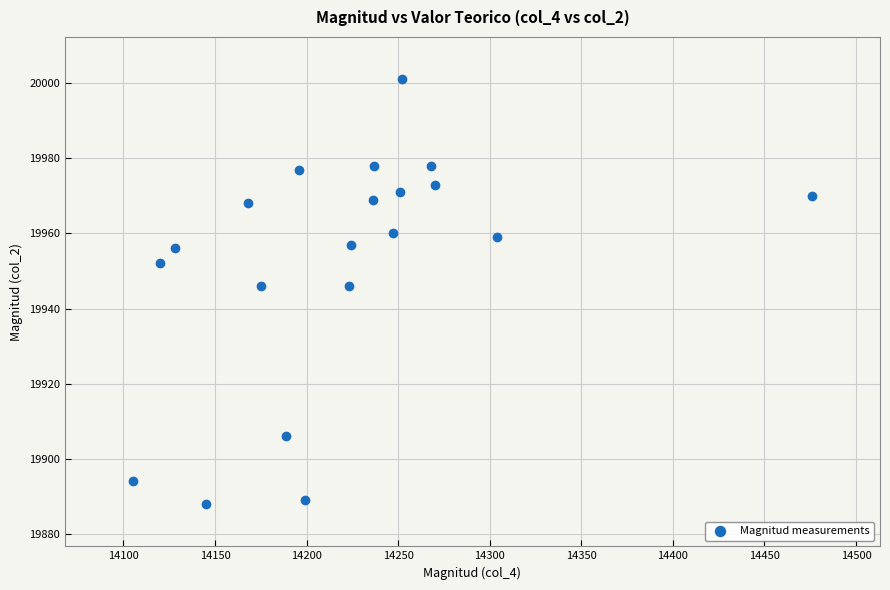

What is the range of Y values (max minus min)?

113